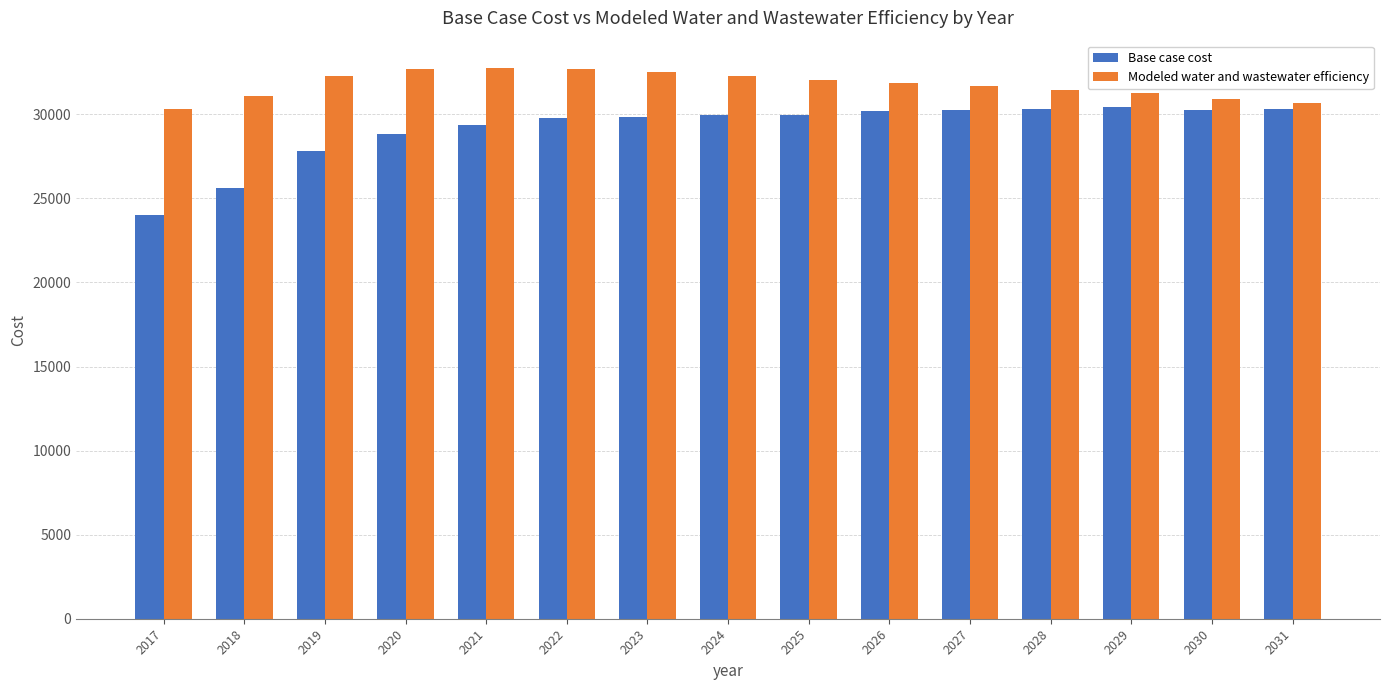

What is the difference between the second highest and minimum values in the Modeled water and wastewater efficiency series?

2394.6